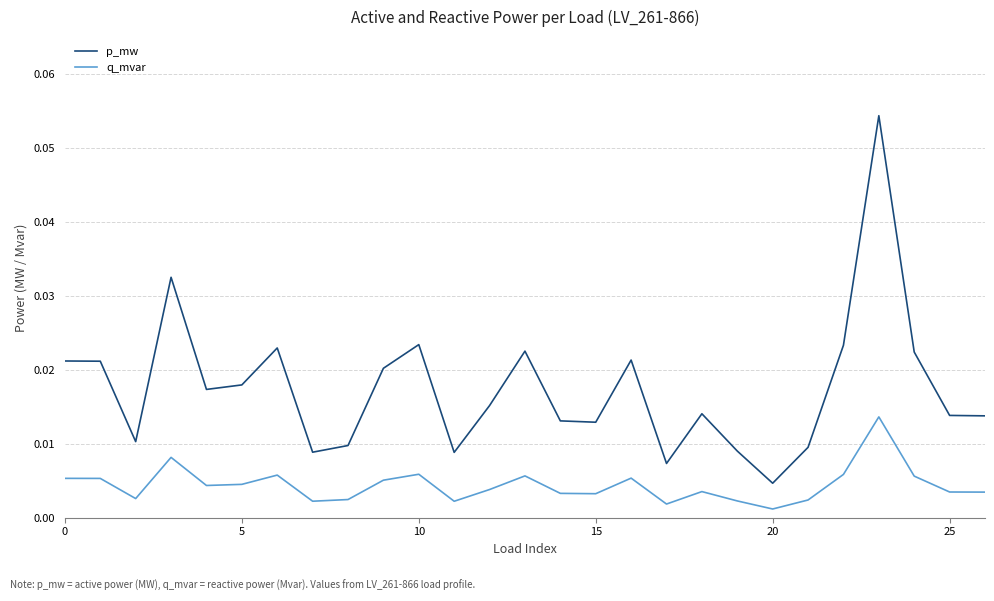

True or false: q_mvar and p_mw intersect in this chart.

False